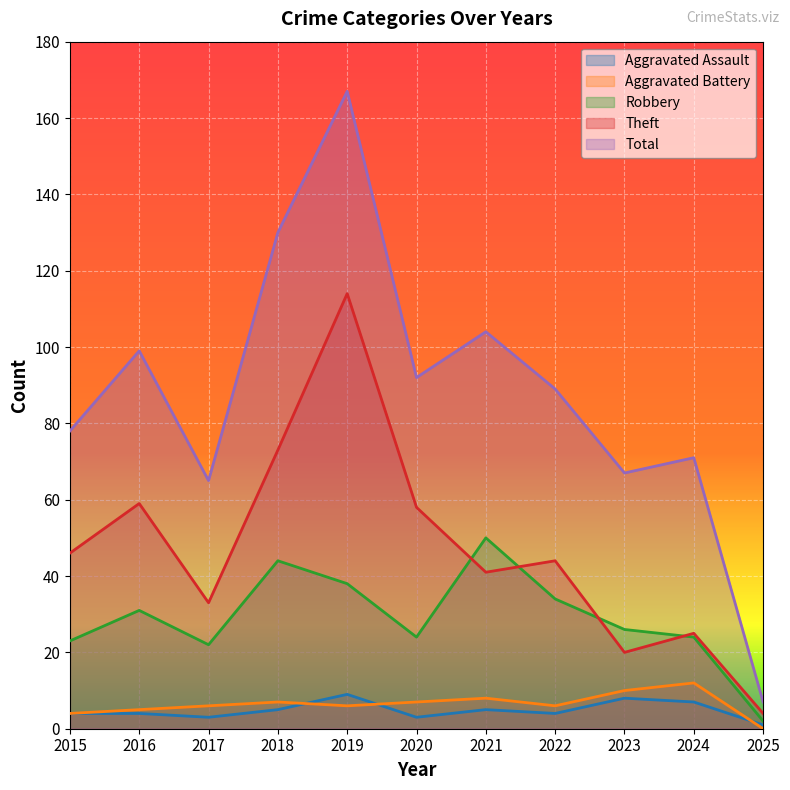

True or false: Theft has more than 1 interior local peaks.

True